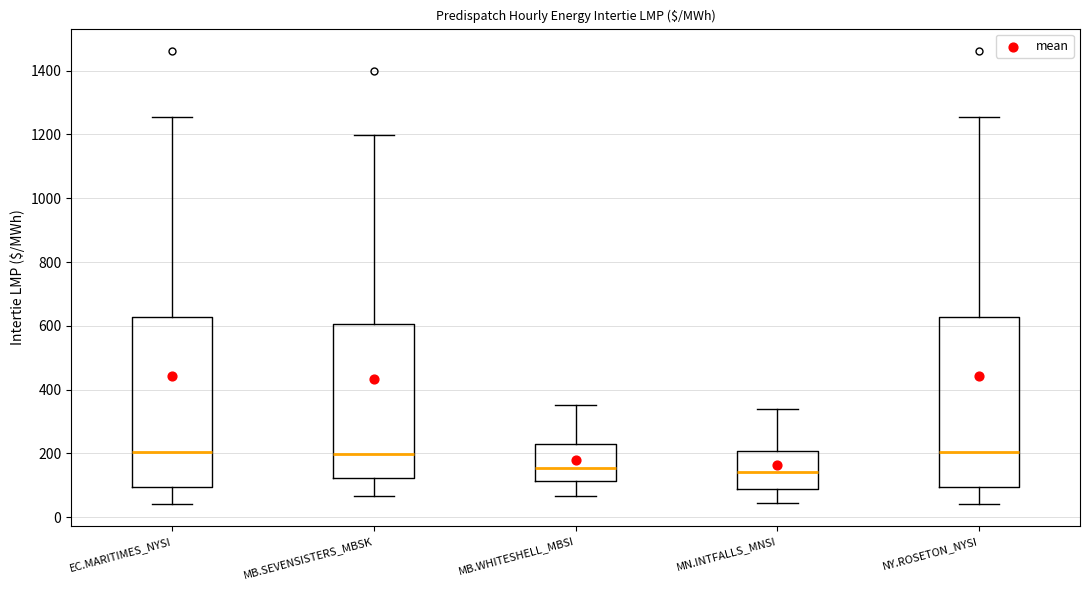

Reading left to right, transcribe this box plot: for each box, give where its median line is, the range the box spans, and where its two whiskers end, as read against the y-axis. The values are not printed on the chart, so give them approximately, as read against the axis.

EC.MARITIMES_NYSI: median 200, box 100 to 620, whiskers 40 to 1260
MB.SEVENSISTERS_MBSK: median 200, box 120 to 600, whiskers 60 to 1200
MB.WHITESHELL_MBSI: median 160, box 120 to 220, whiskers 60 to 360
MN.INTFALLS_MNSI: median 140, box 80 to 200, whiskers 40 to 340
NY.ROSETON_NYSI: median 200, box 100 to 620, whiskers 40 to 1260